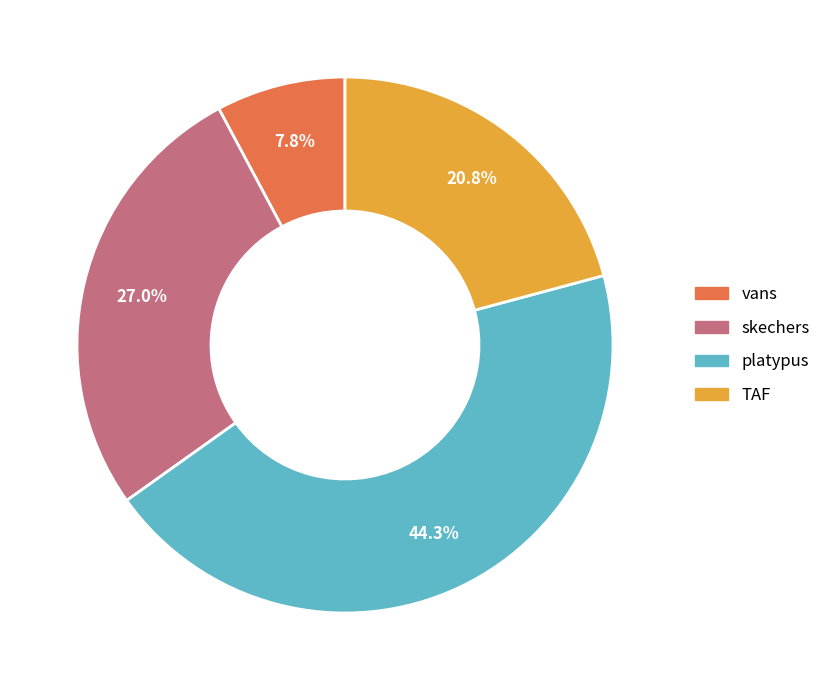

Which has a higher value, skechers or platypus?

platypus